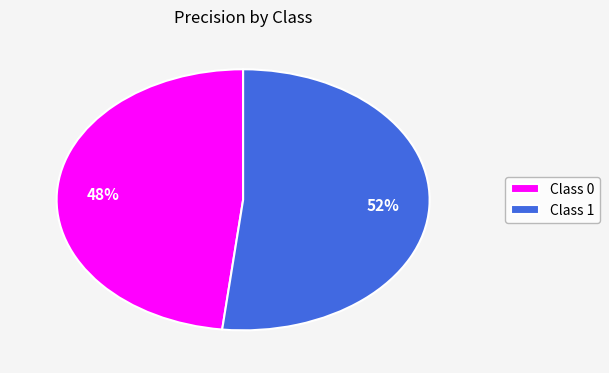

To the nearest percent, what portion does Class 0 represent?

48%